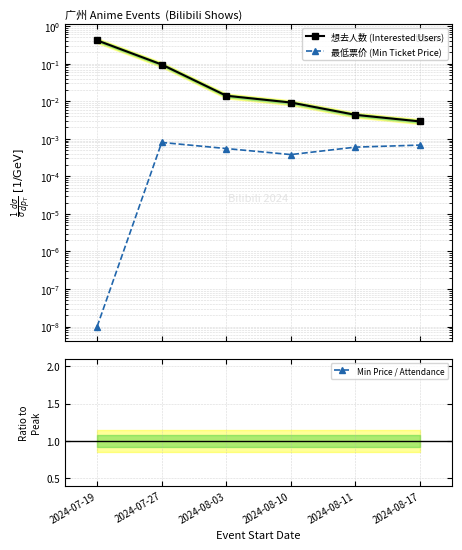

Rank the series by their average value, from highest to lowest.

想去人数 (Interested Users), Min Price / Attendance, 最低票价 (Min Ticket Price)